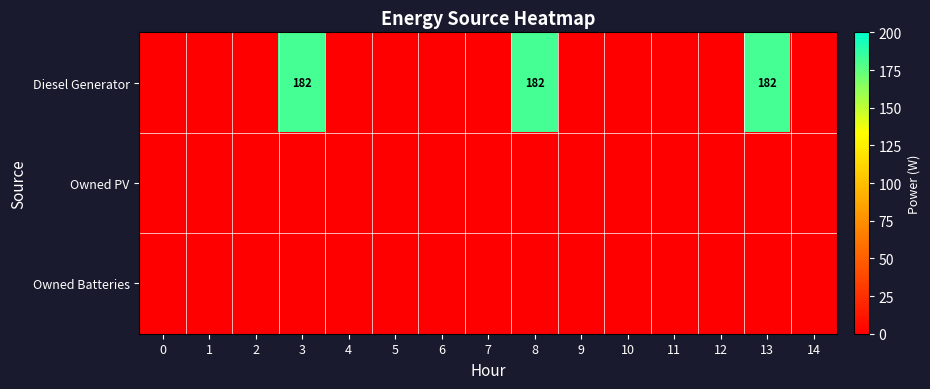

The value of Diesel Generator at 8 is 252. True or false?

False